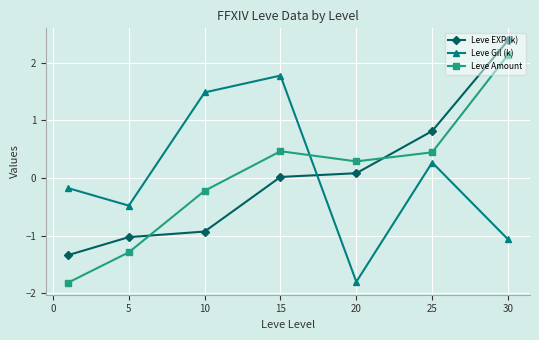

Rank the series by their maximum value, from lowest to highest.

Leve Gil (k), Leve Amount, Leve EXP (k)